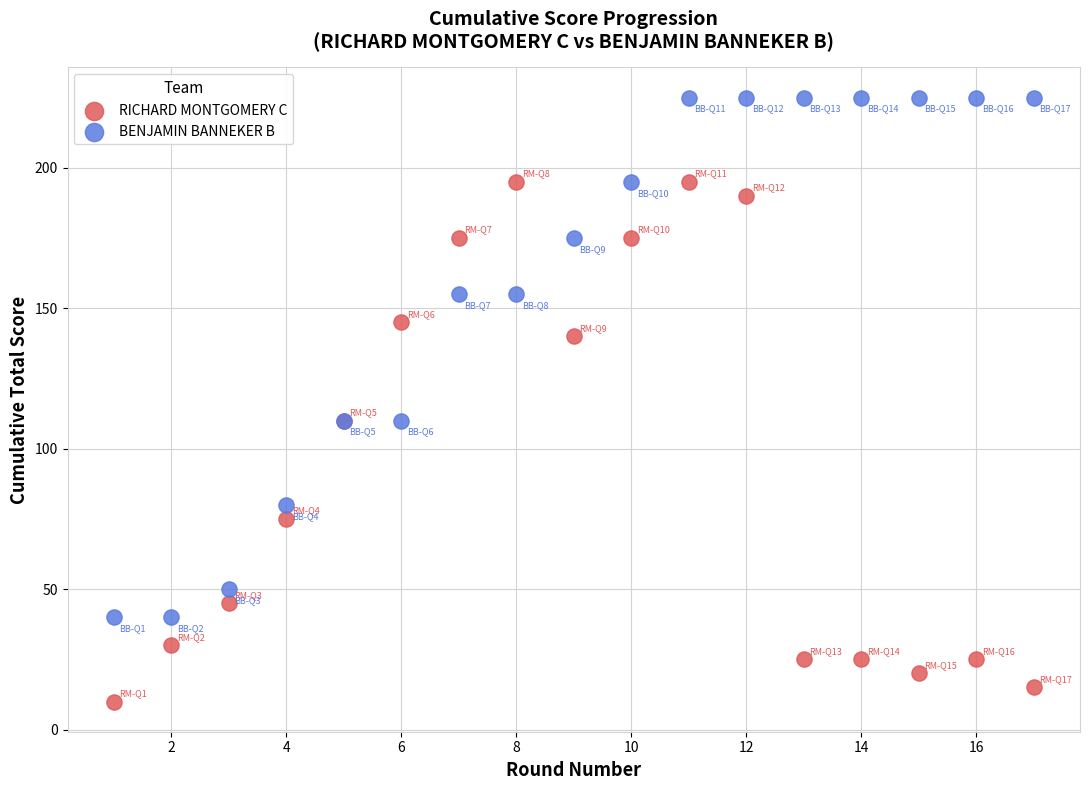

What are all the series names shown in the legend?

RICHARD MONTGOMERY C, BENJAMIN BANNEKER B